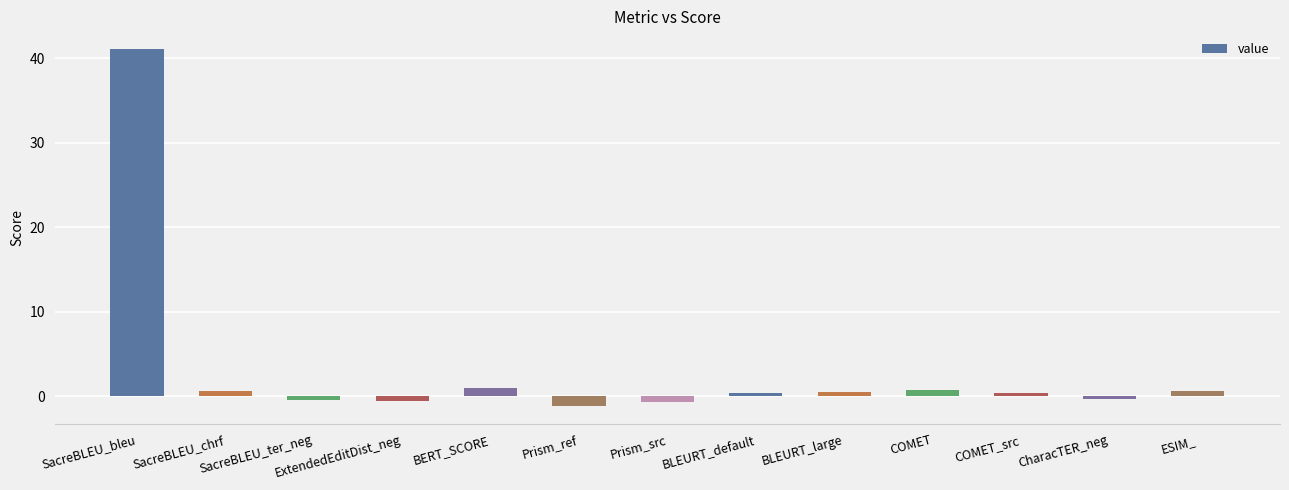

Is it true that the value at BERT_SCORE is 1.0?

True